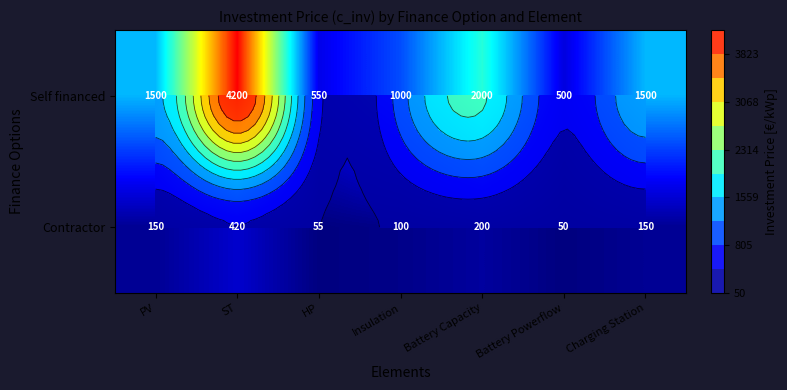

How many data points in Contractor are less than 150?

3